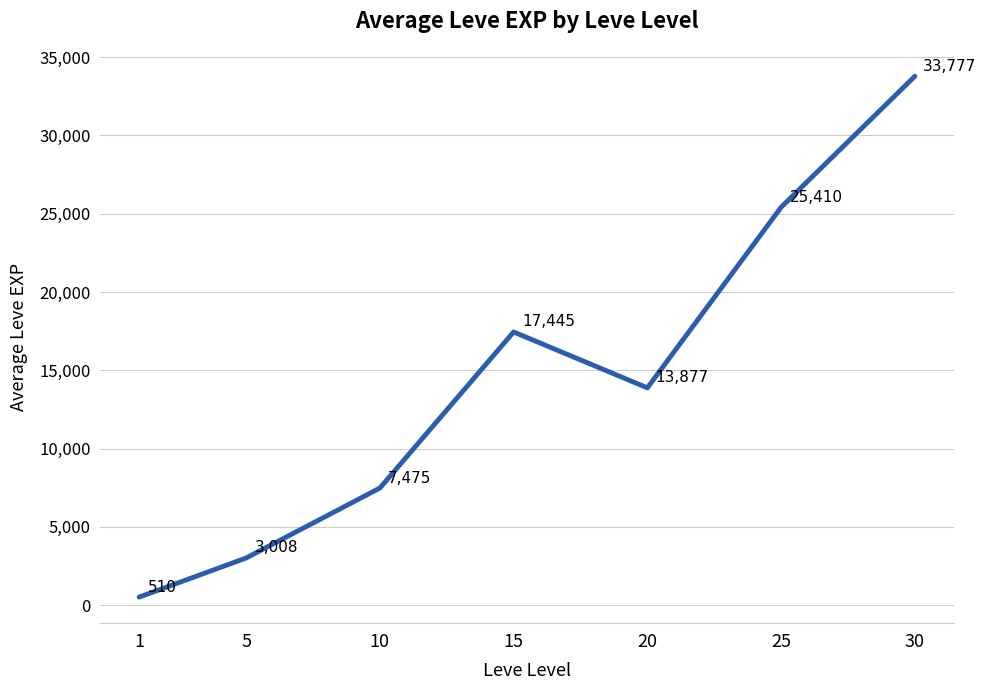

Count the number of categories in the chart.

7